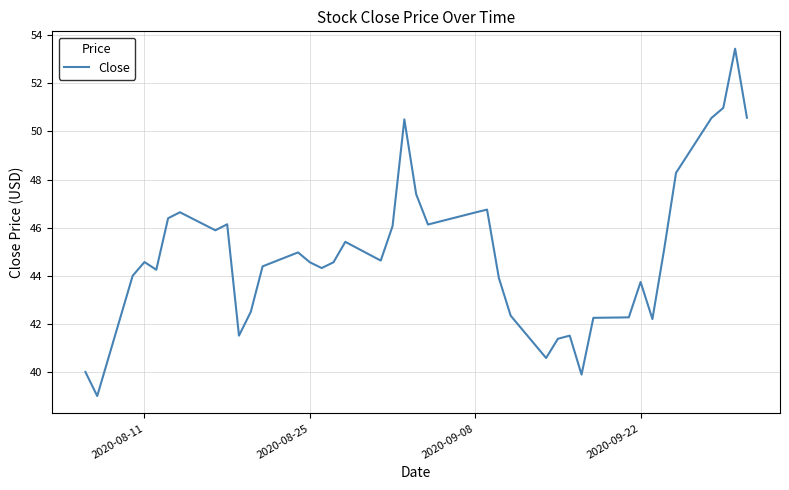

What is the greatest value displayed?

53.4